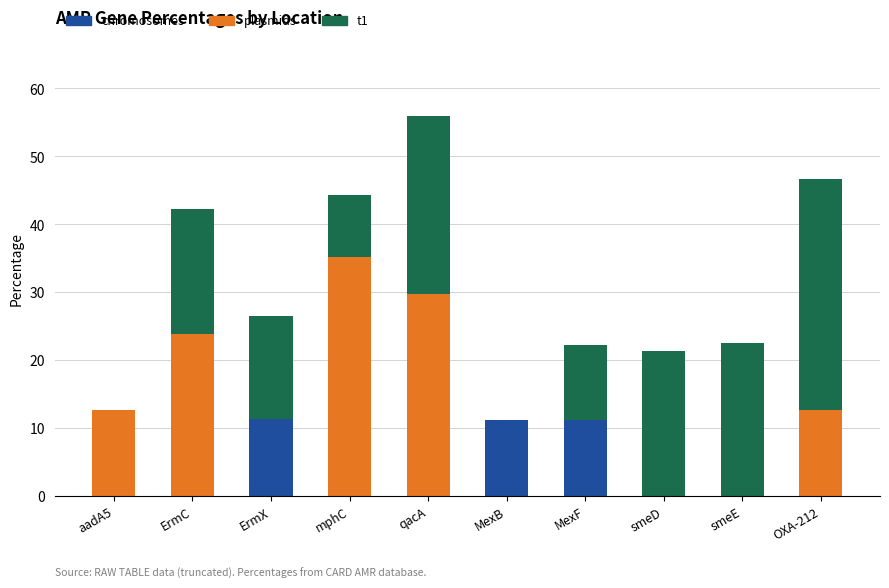

What is the maximum value for chromosomes?

11.3